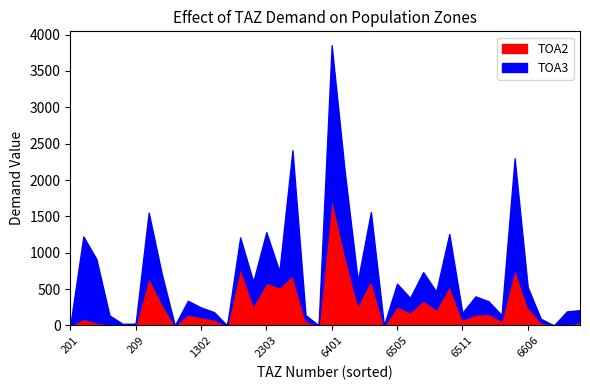

At how many categories does at least one series exceed 2040?

1